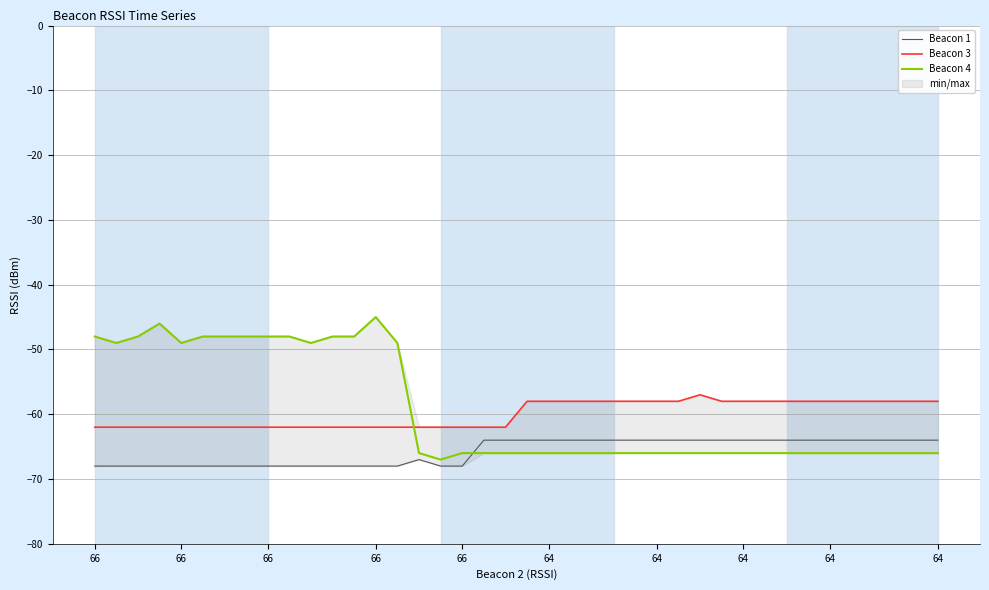

At how many categories does at least one series exceed -50?

15